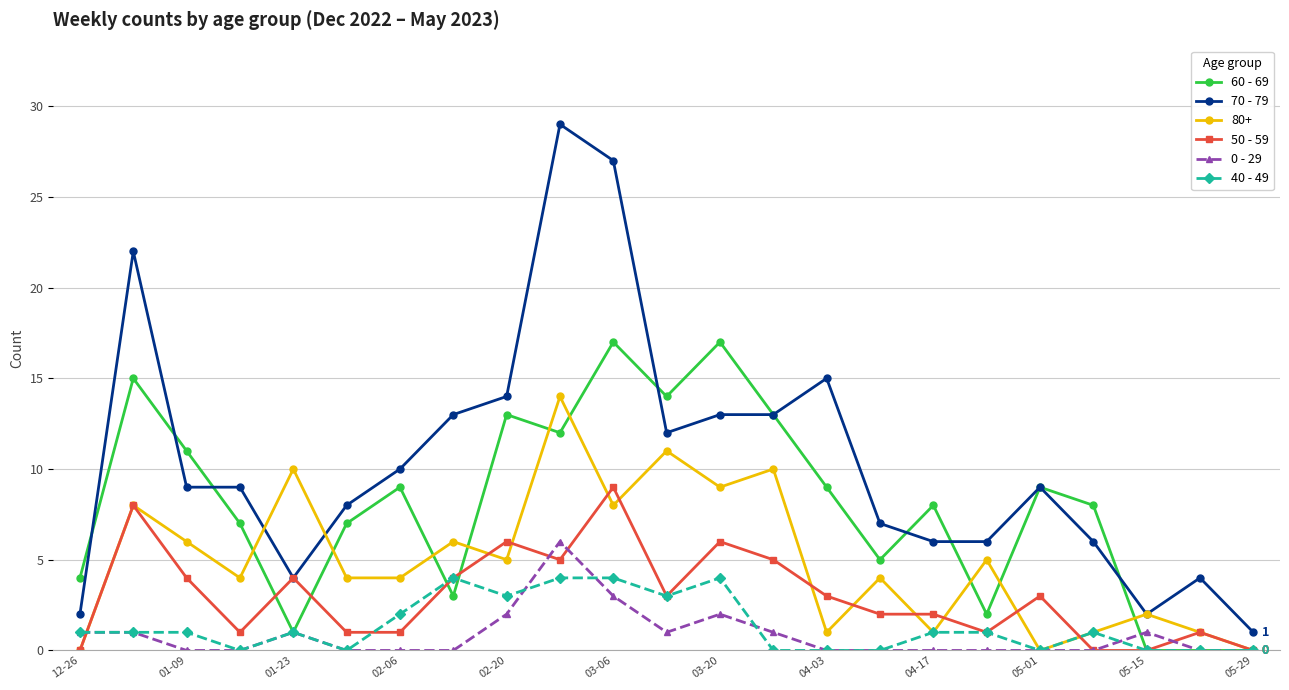

What is the value of the 70 - 79 point at the 9th from the left?

14